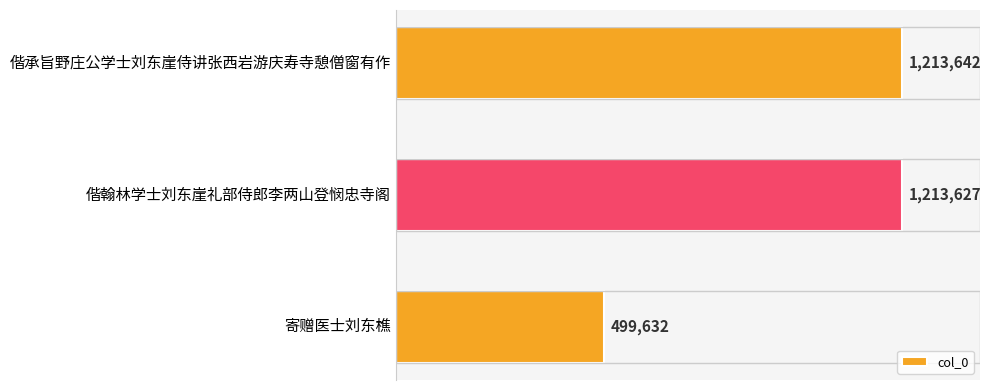

List the labels in order of value, largest first.

偕承旨野庄公学士刘东崖侍讲张西岩游庆寿寺憩僧窗有作, 偕翰林学士刘东崖礼部侍郎李两山登悯忠寺阁, 寄赠医士刘东樵